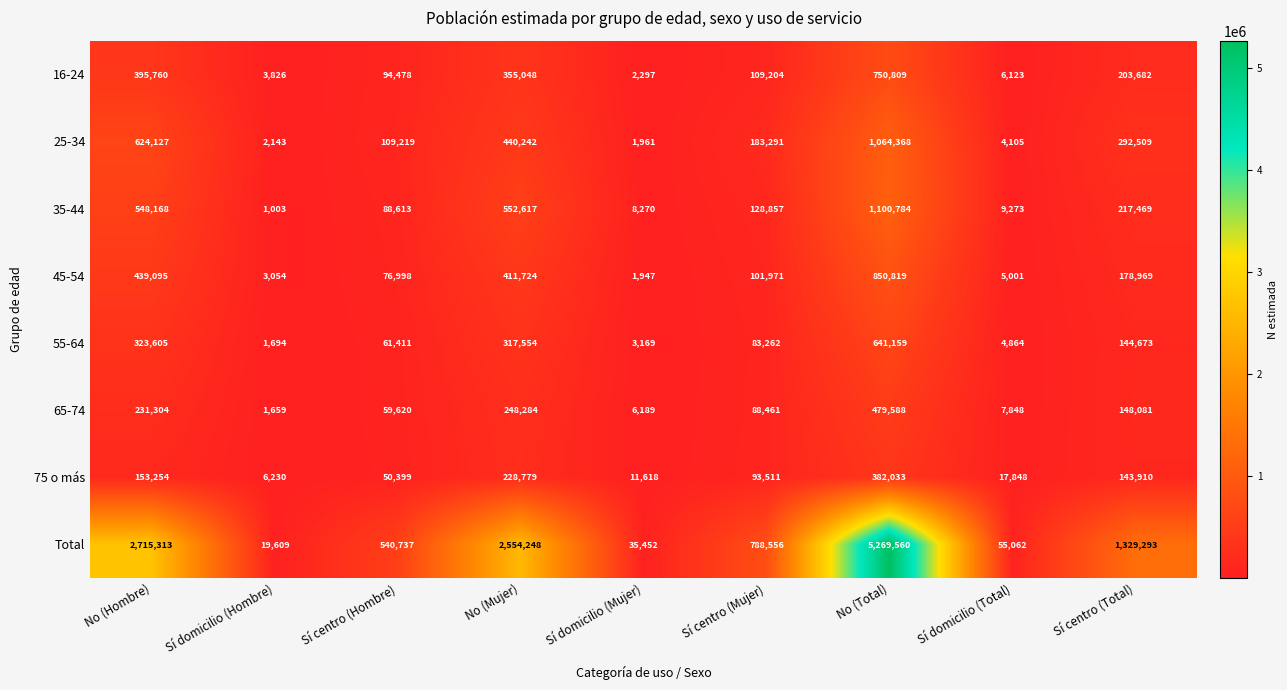

The value of 45-54 at Sí centro (Hombre) is 76998. True or false?

True